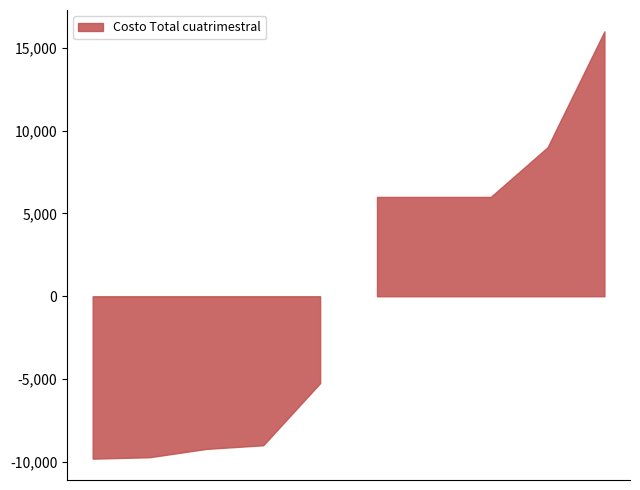

How many data points does each series have?

10